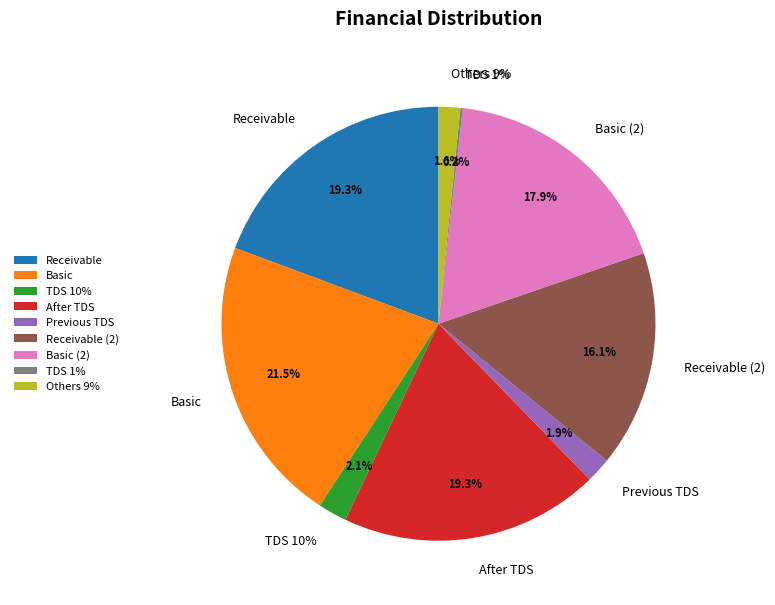

Which category has the biggest portion of the pie?

Basic